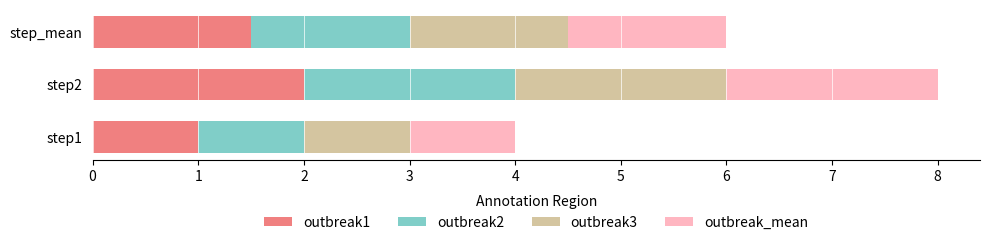

True or false: outbreak2 has a value of 2.0 at step2.

True